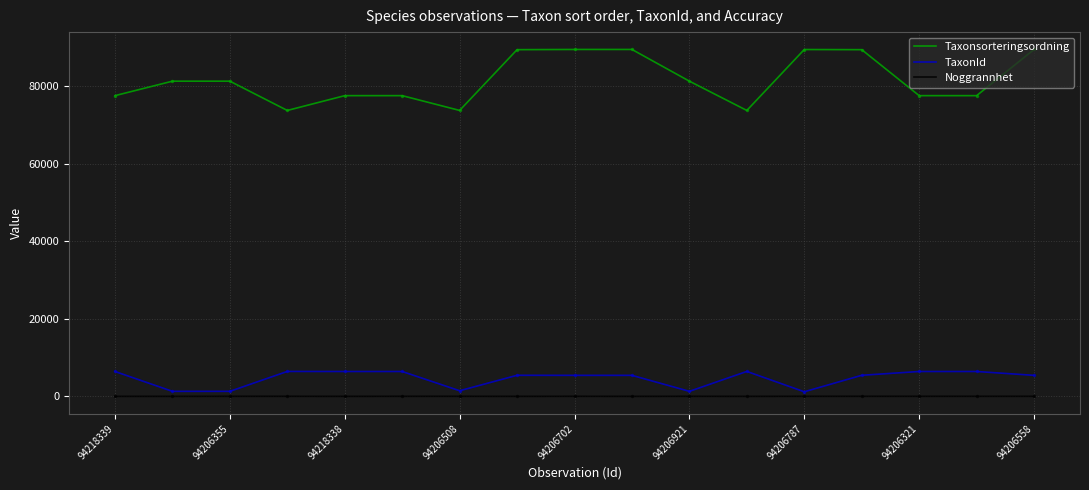

Which series has the largest range (max minus min)?

Taxonsorteringsordning